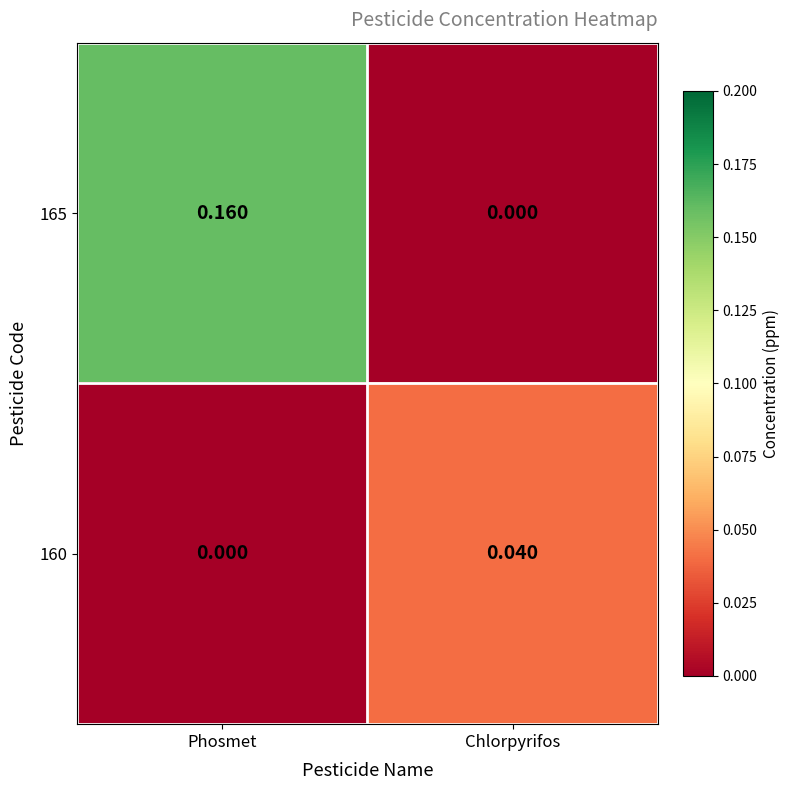

Is the value of 160 at Chlorpyrifos greater than the value of 165 at Chlorpyrifos?

Yes